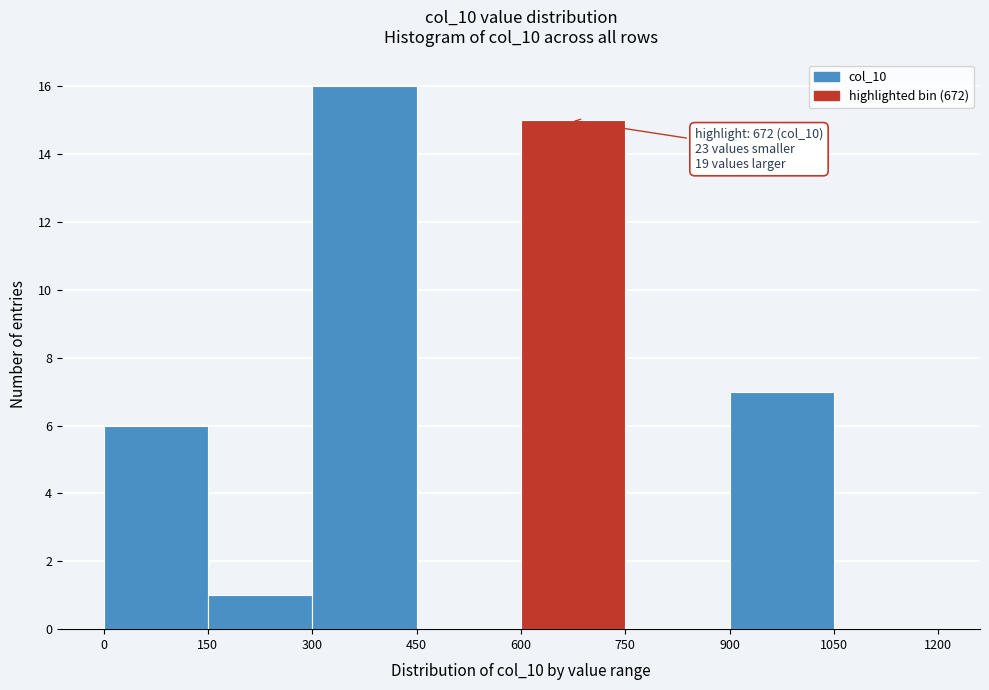

Which range on the x-axis has the tallest bar?

300 to 450